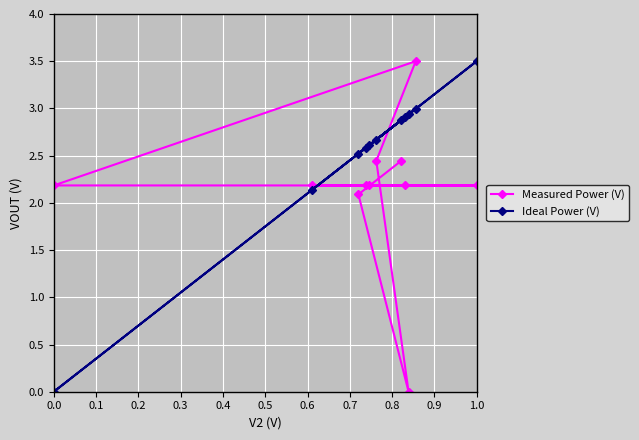

What is the sum of all Ideal Power (V) values?

27.7